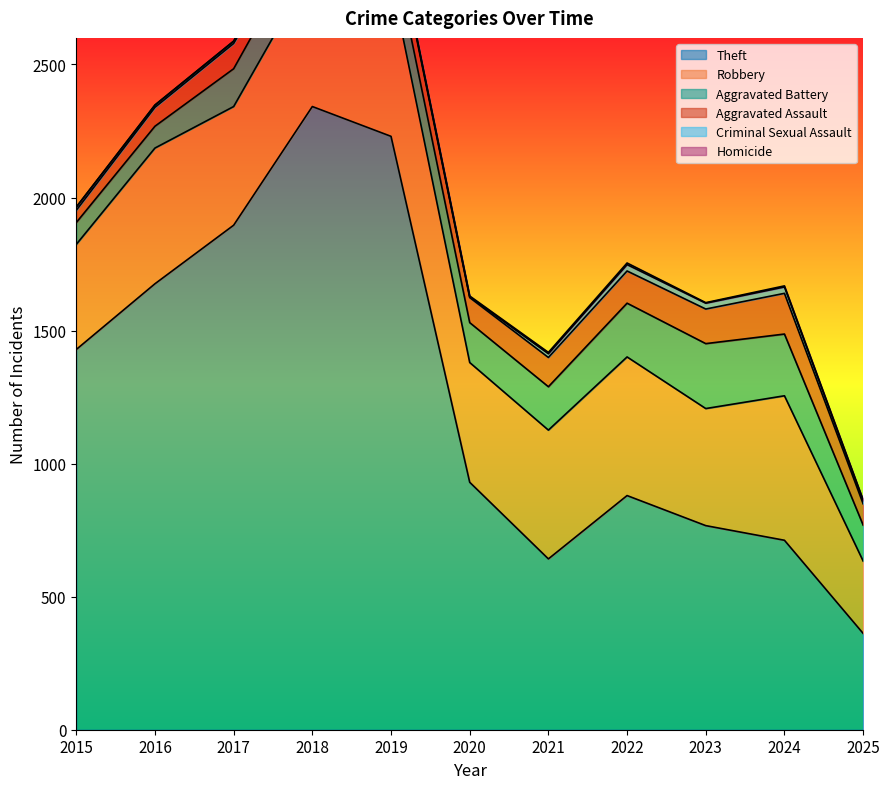

In Robbery, how many points are higher than both neighbors (excluding endpoints)?

4